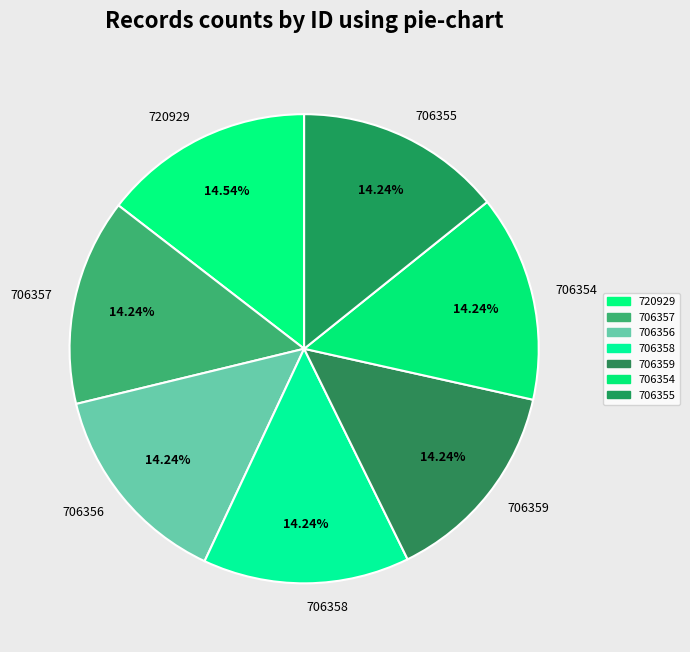

Combined, do 706354 and 706359 account for over 50%?

No